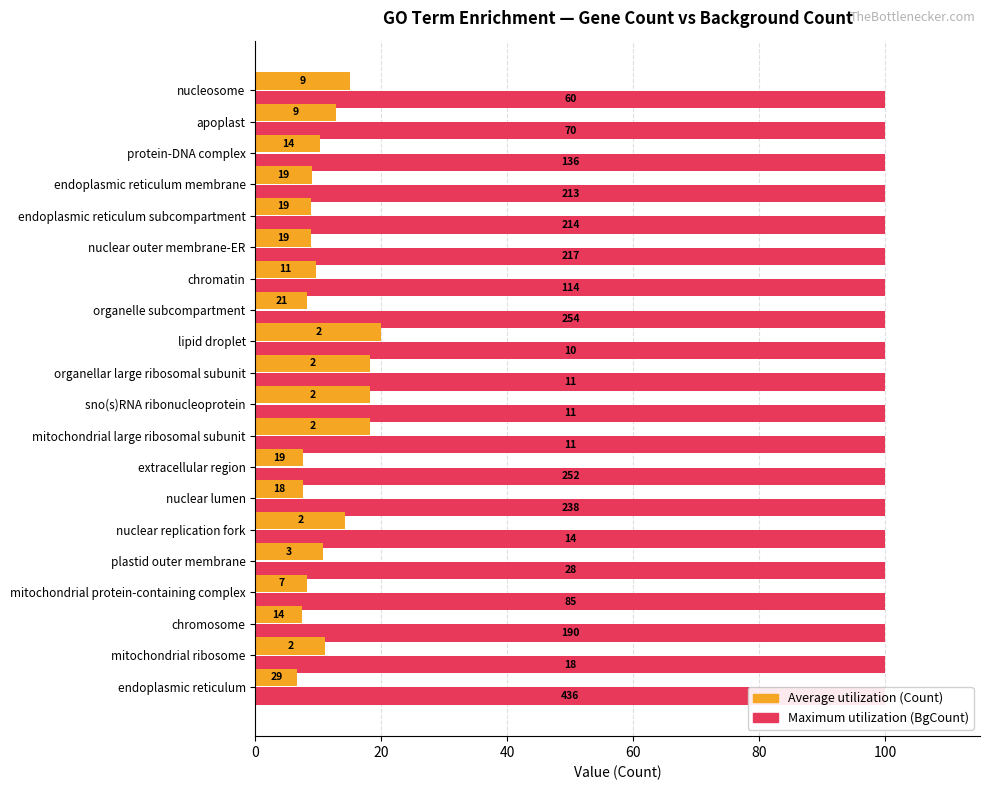

How many bars are there in each group?

2